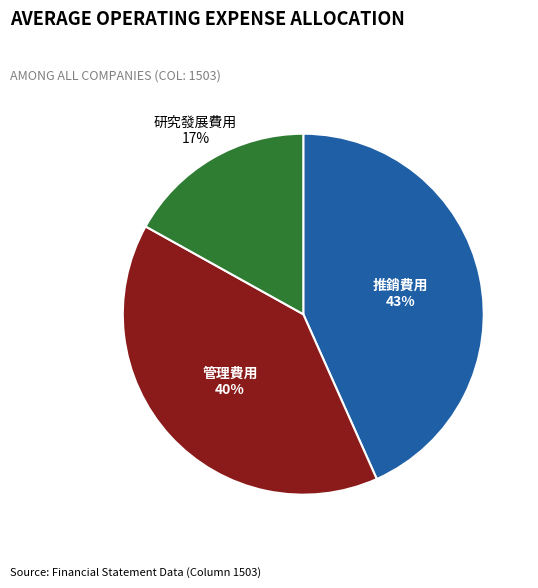

To the nearest percent, what portion does 管理費用 represent?

40%